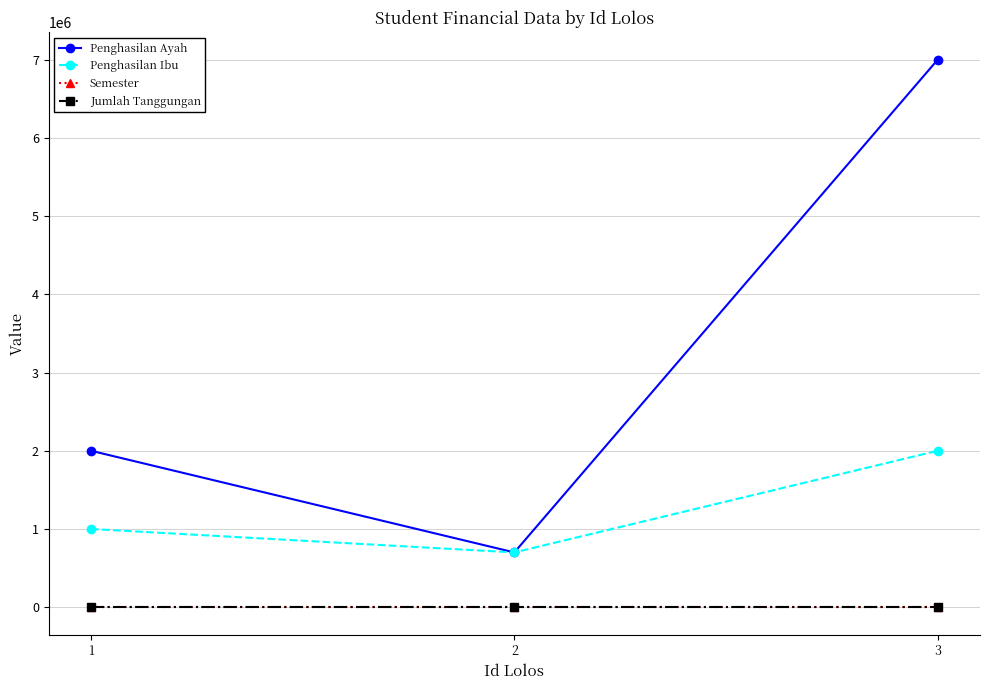

What is the greatest value displayed?

7000000